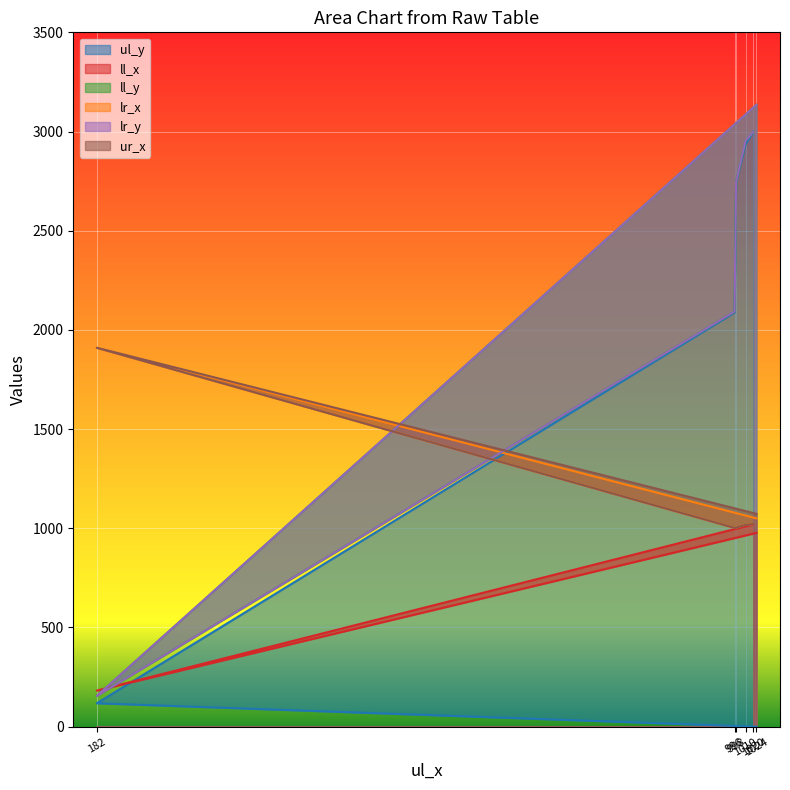

Rank the categories by ll_y value from lowest to highest.

182, 996, 998, 1010, 1020, 1024